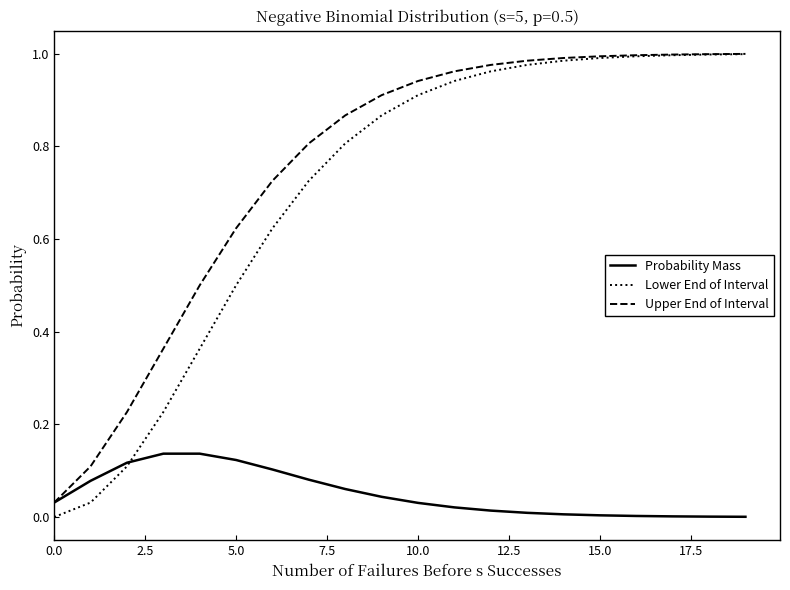

Which series has the largest total across all categories?

Upper End of Interval